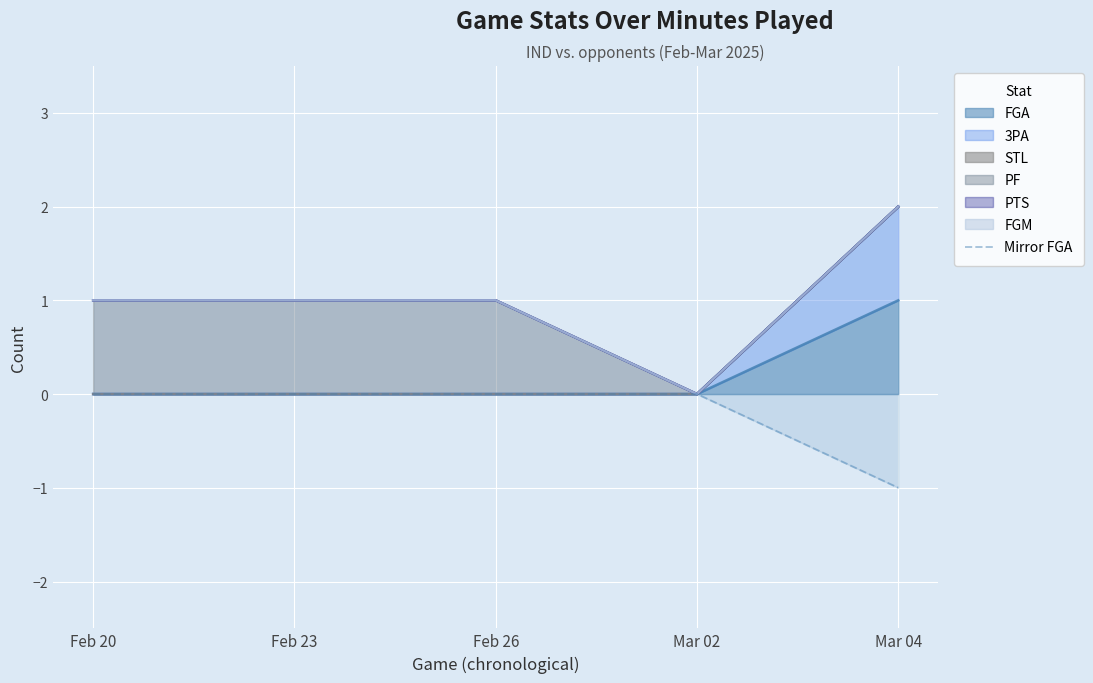

What is the difference between the values at Mar 04 and Feb 26?

1